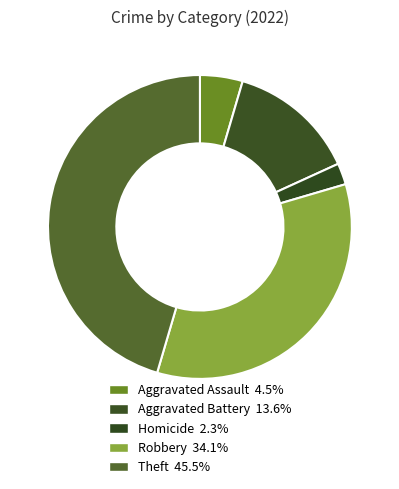

Count the number of slices in the pie.

5